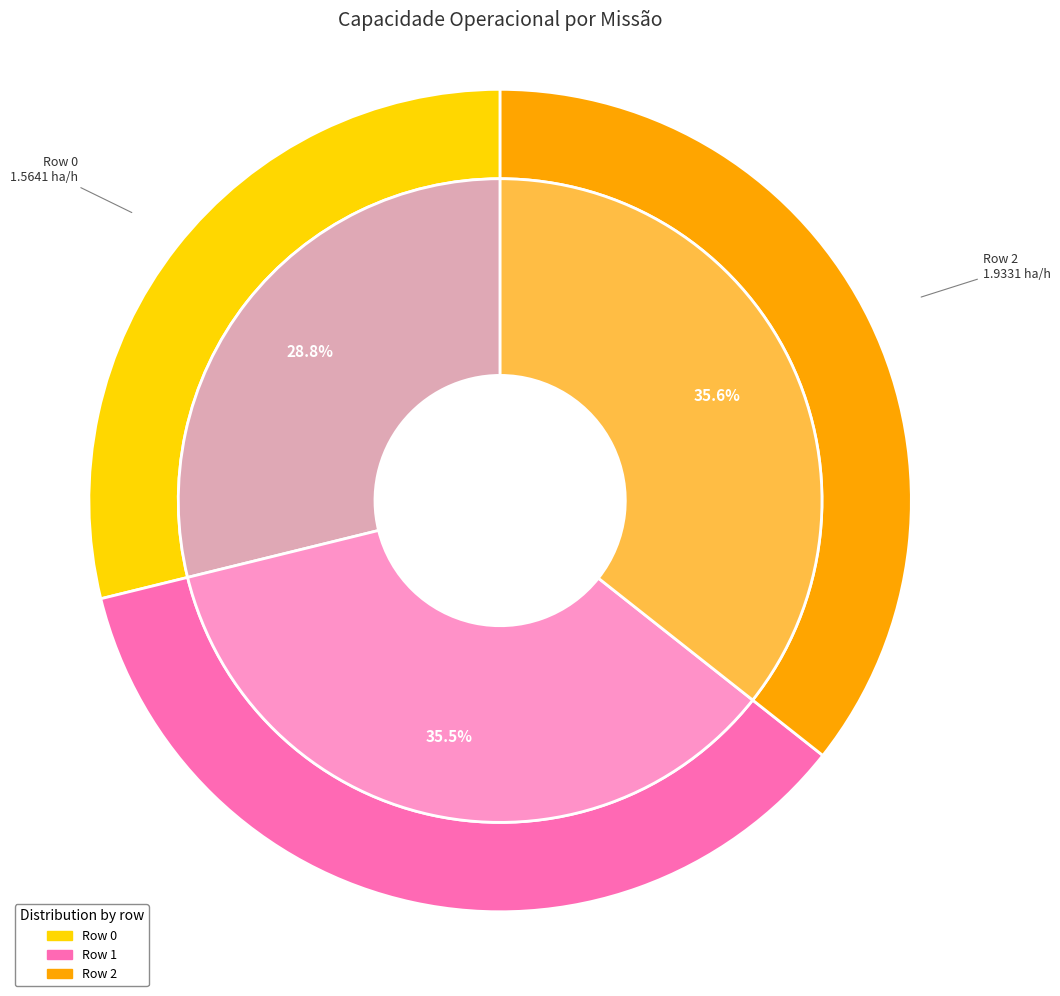

Does Row 2 represent more than half of the total?

No